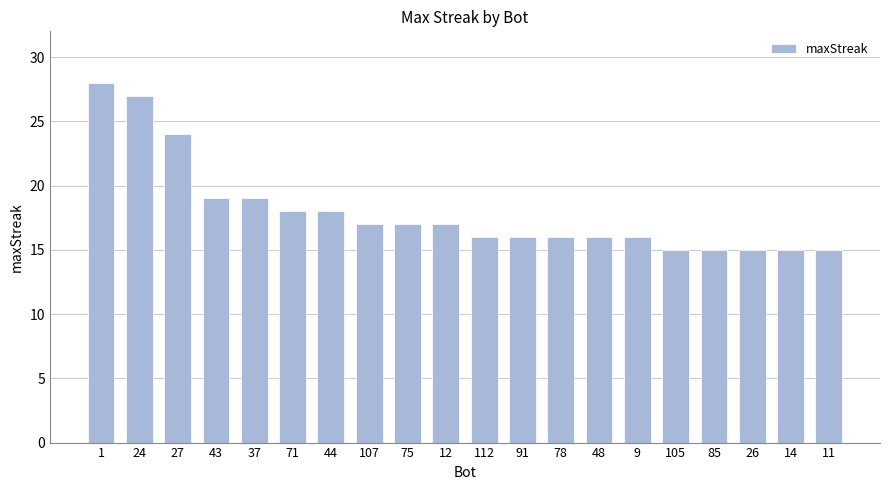

Is it true that the value at 75 is 6?

False